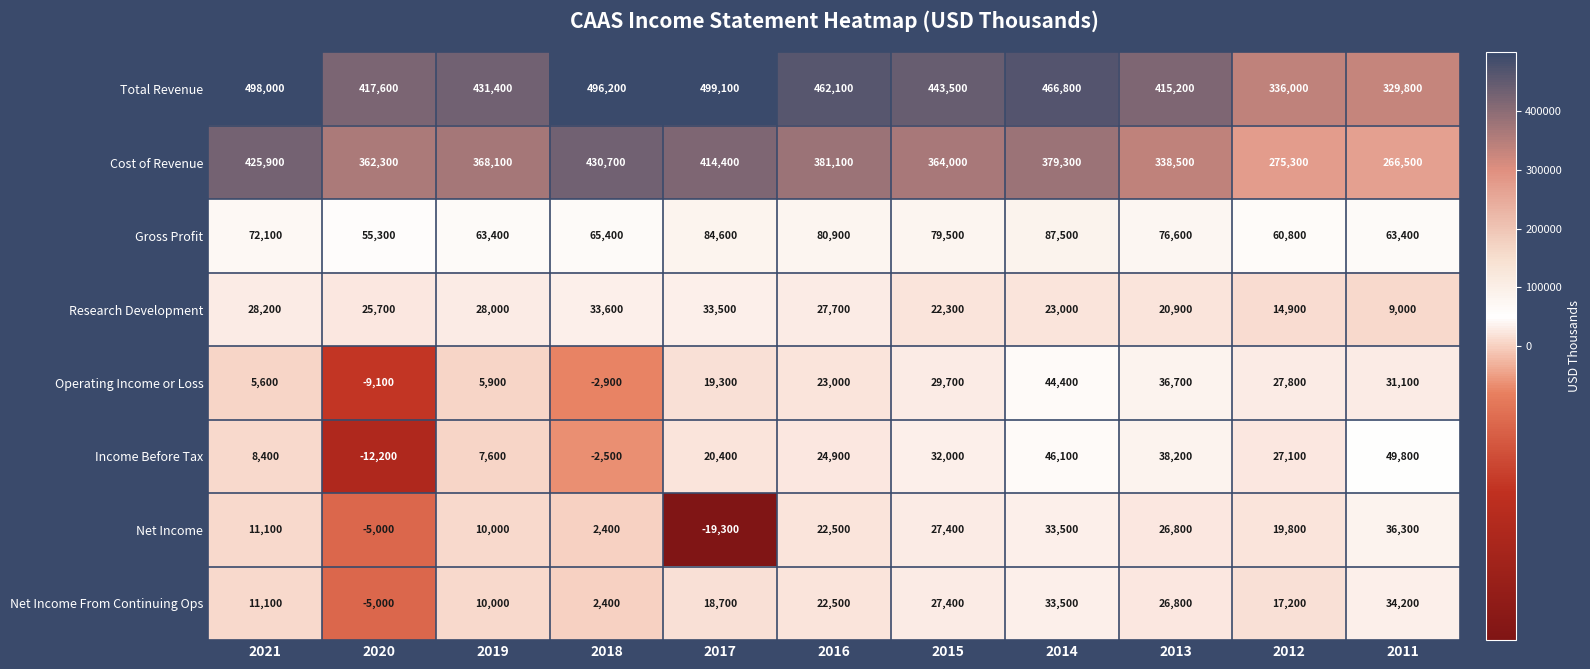

The value of Operating Income or Loss at 2017 is 32384. True or false?

False